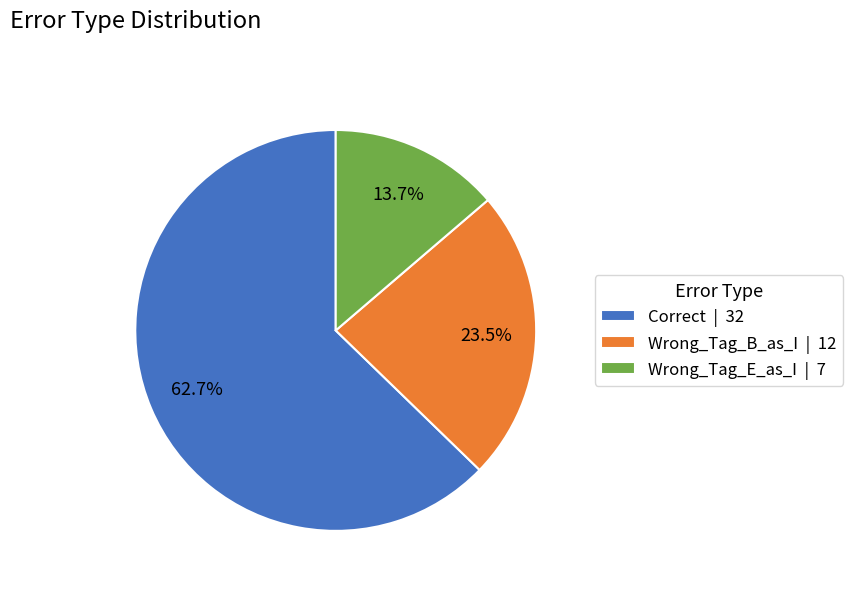

To the nearest percent, what portion does Wrong_Tag_E_as_I represent?

14%